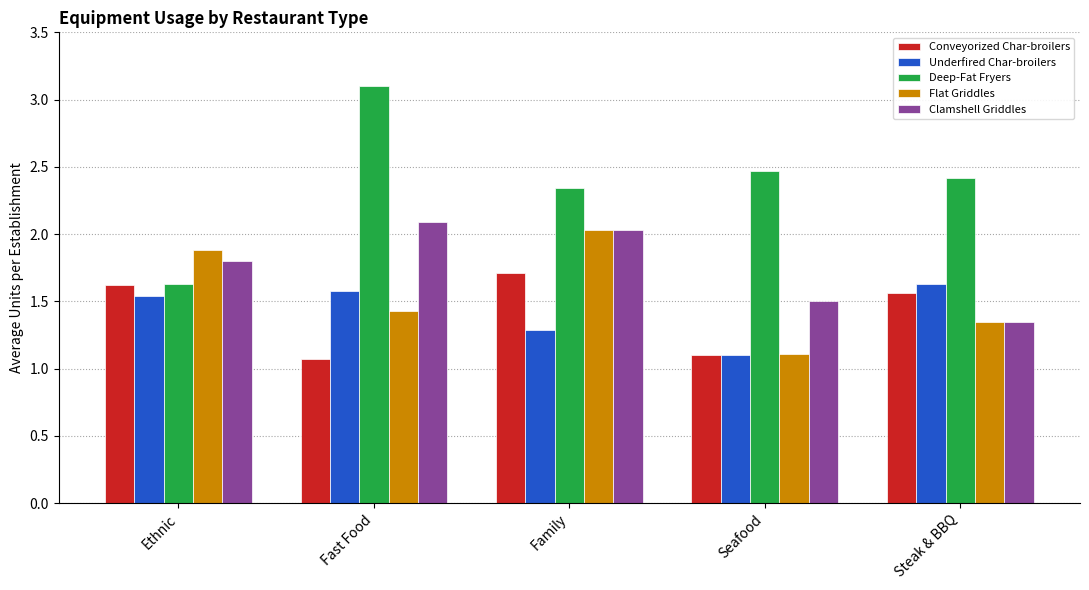

Where is Flat Griddles nearest to the value 1?

Seafood